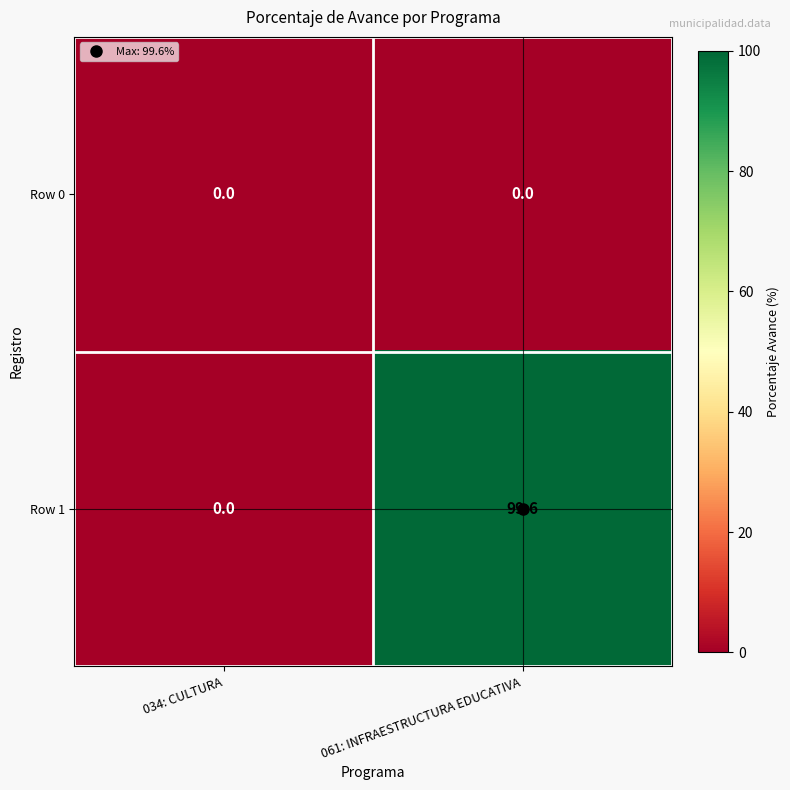

Where does the Row 1 series first go above 99?

061: INFRAESTRUCTURA EDUCATIVA